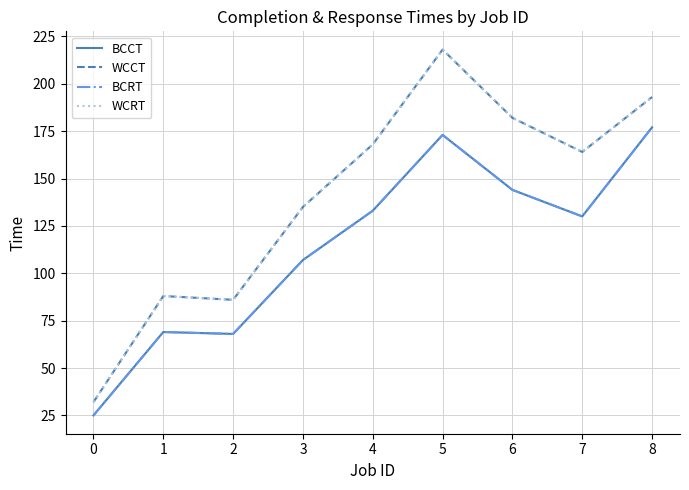

Reading left to right, what are all the values shown in this chart?

BCCT: 25	69	68	107	133	173	144	130	177
WCCT: 32	88	86	135	168	218	182	164	193
BCRT: 25	69	68	107	133	173	144	130	177
WCRT: 32	88	86	135	168	218	182	164	193